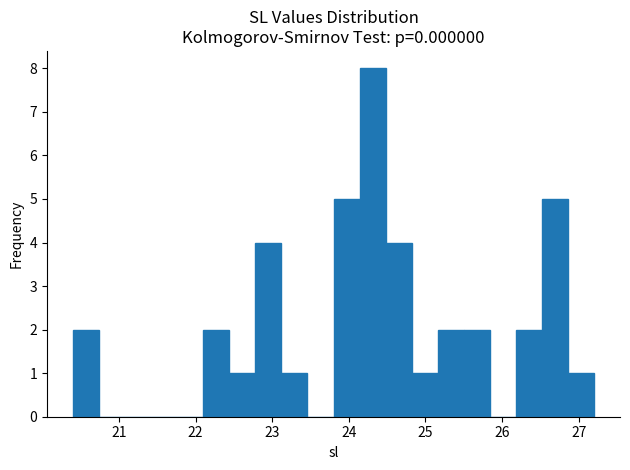

Read against the x-axis, roughly where is the centre of the tallest bar?

24.3